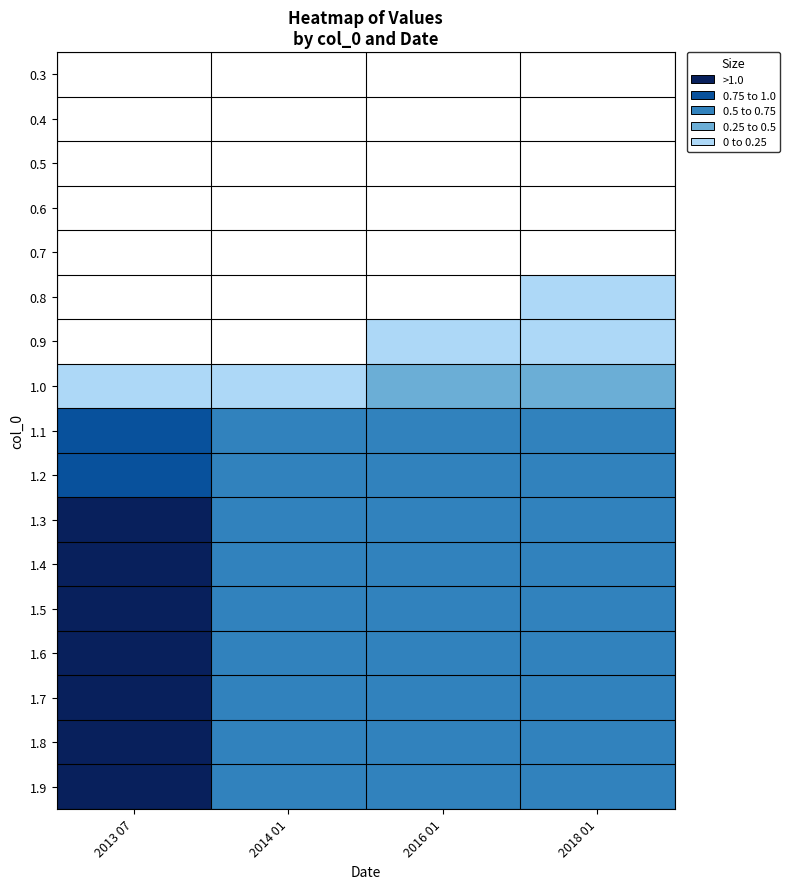

What is the spread (max minus min) of values at 2014 01?

1.0